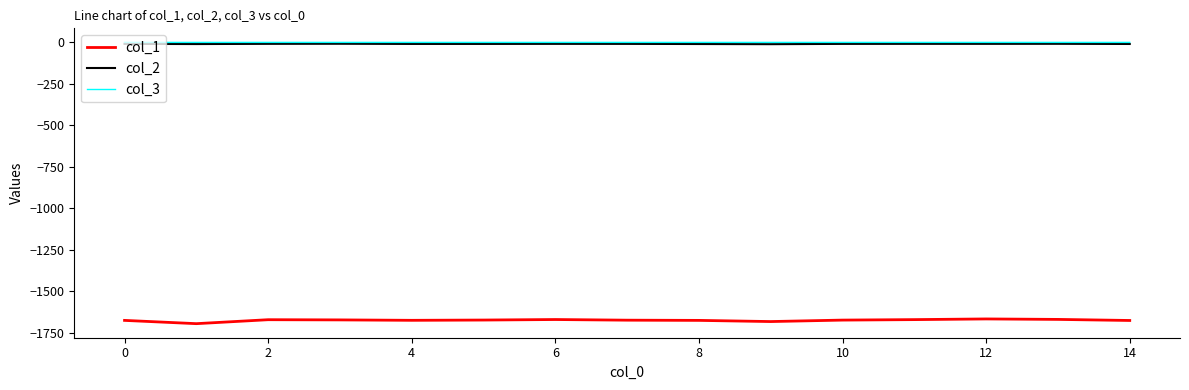

True or false: col_1 and col_3 intersect in this chart.

False